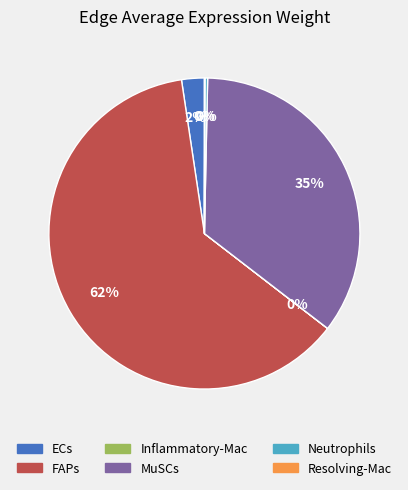

True or false: MuSCs accounts for 24% of the total.

False